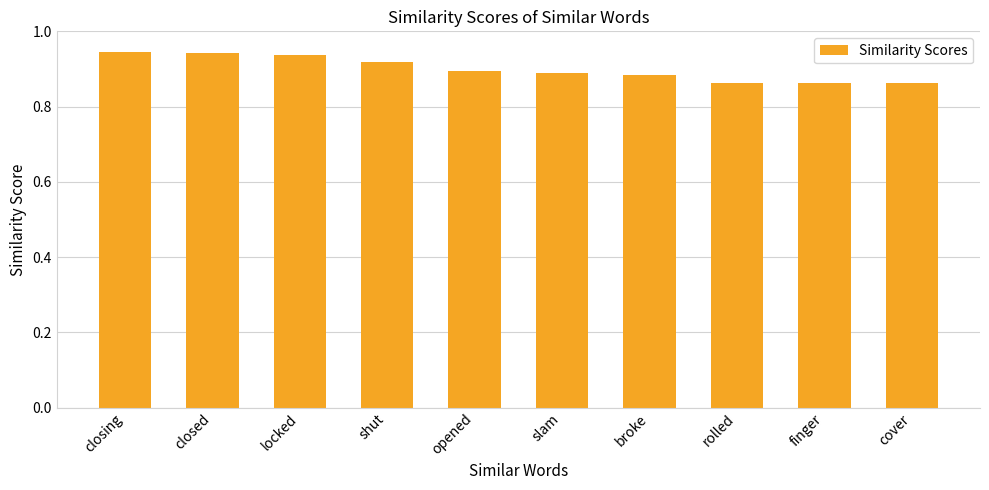

How many values are between 0 and 1?

10